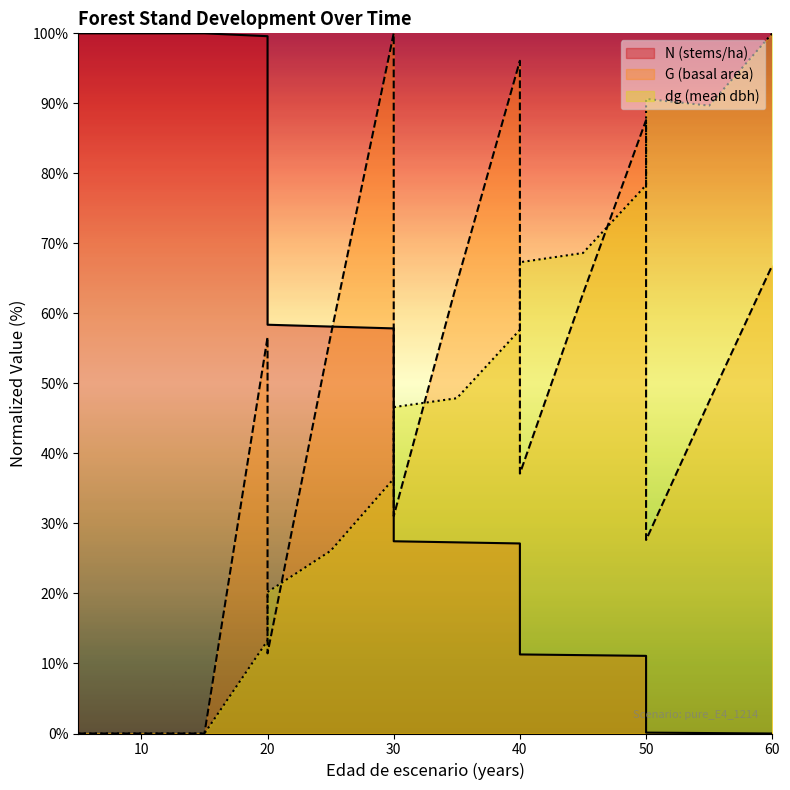

How many categories are shown in the chart?

17